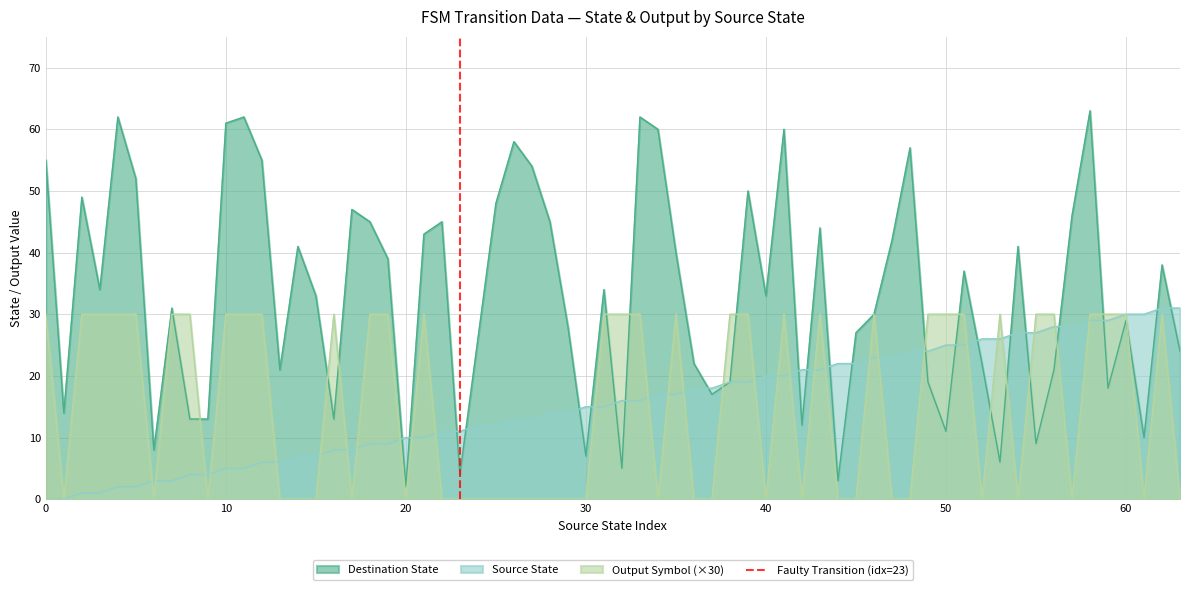

Is it true that Destination State equals 2 at 20?

True